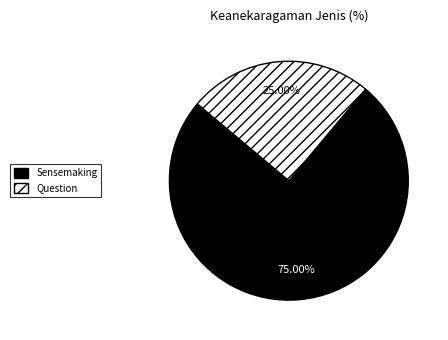

Does any single category account for the majority?

Yes